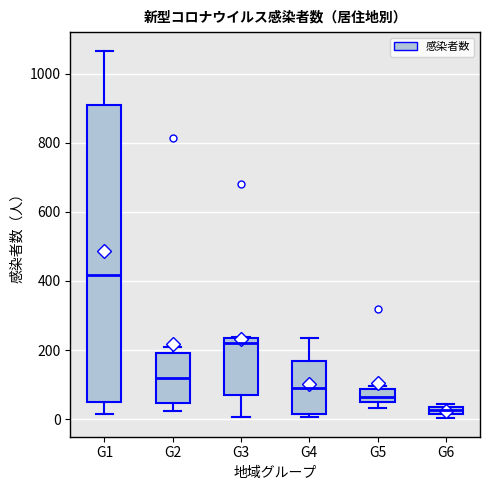

Which box has the lowest median line?

G6